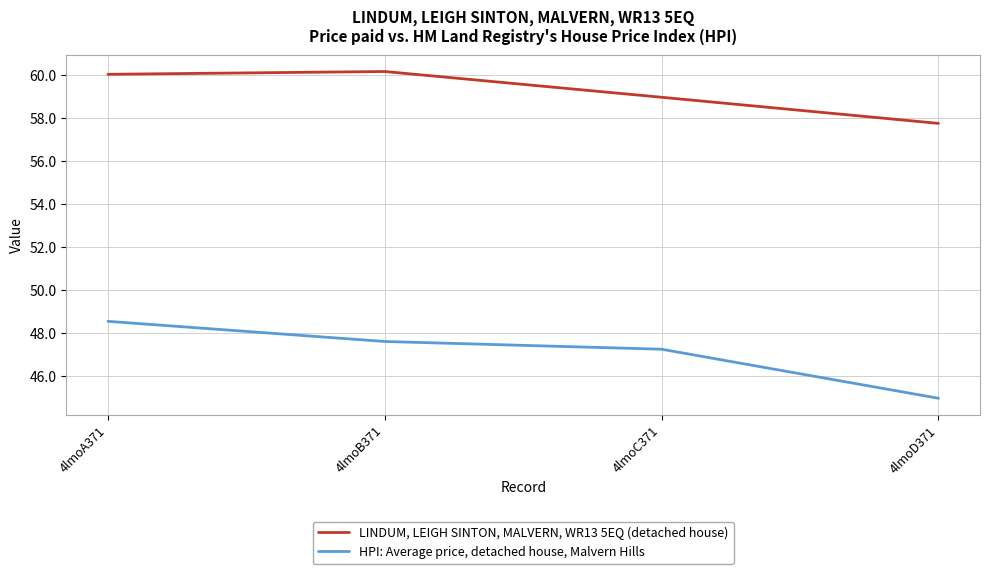

At which label does HPI: Average price, detached house, Malvern Hills first exceed 47?

4lmoA371